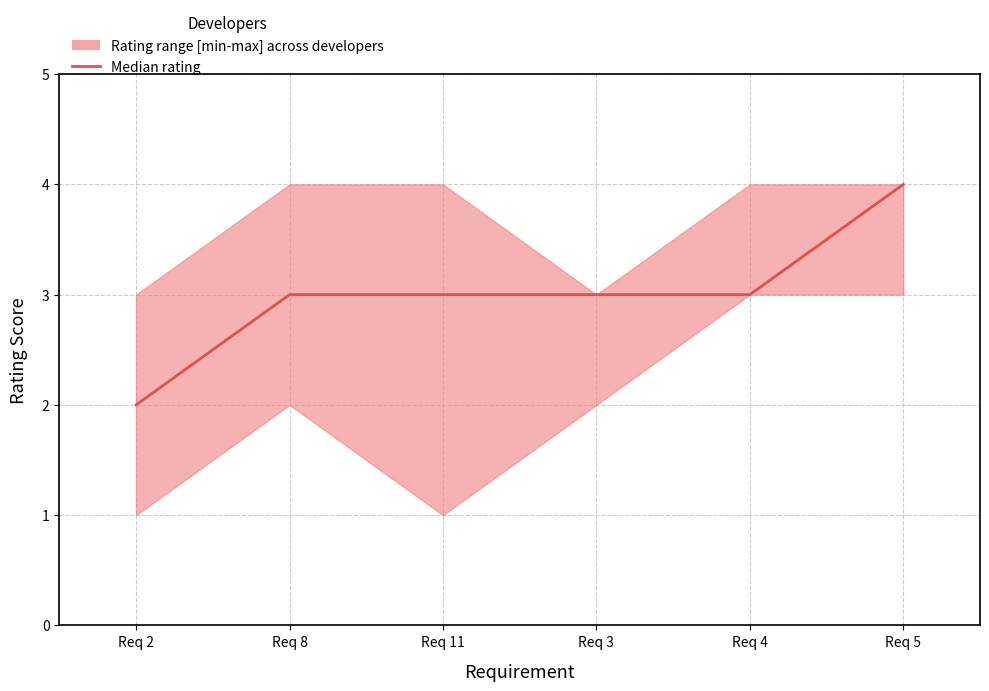

Where does the data first go above 3?

Req 5